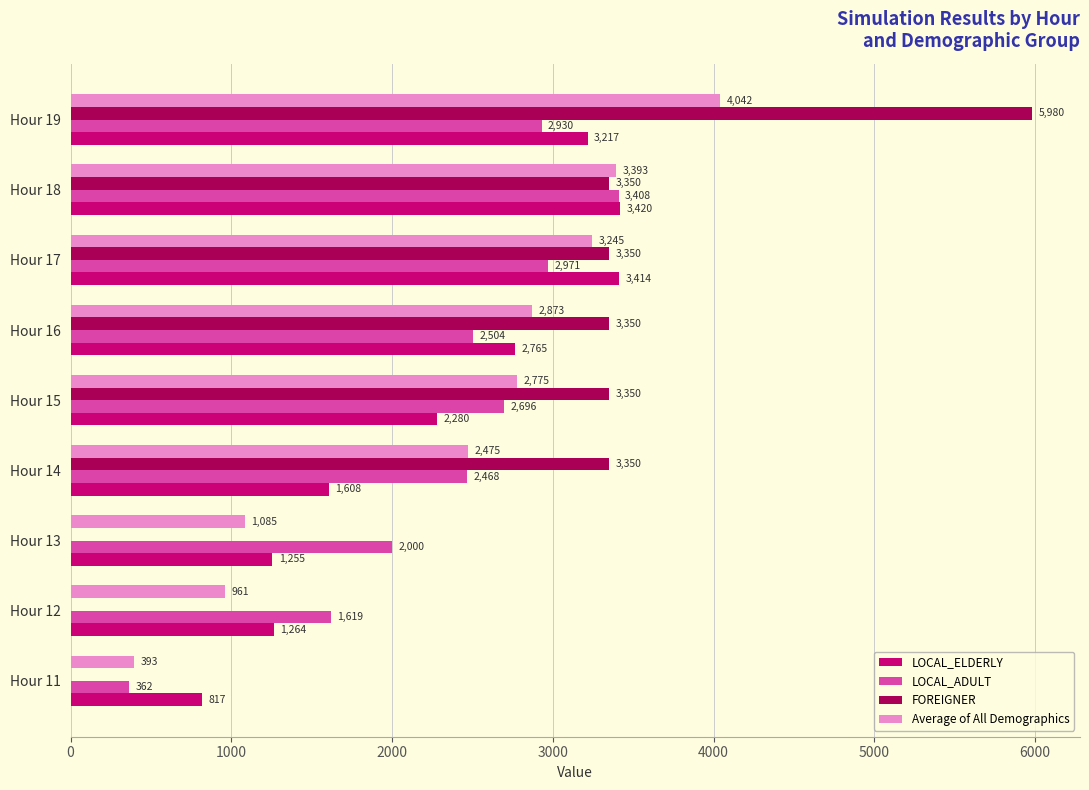

What is the sum of the FOREIGNER values at Hour 12 and Hour 19?

5980.0